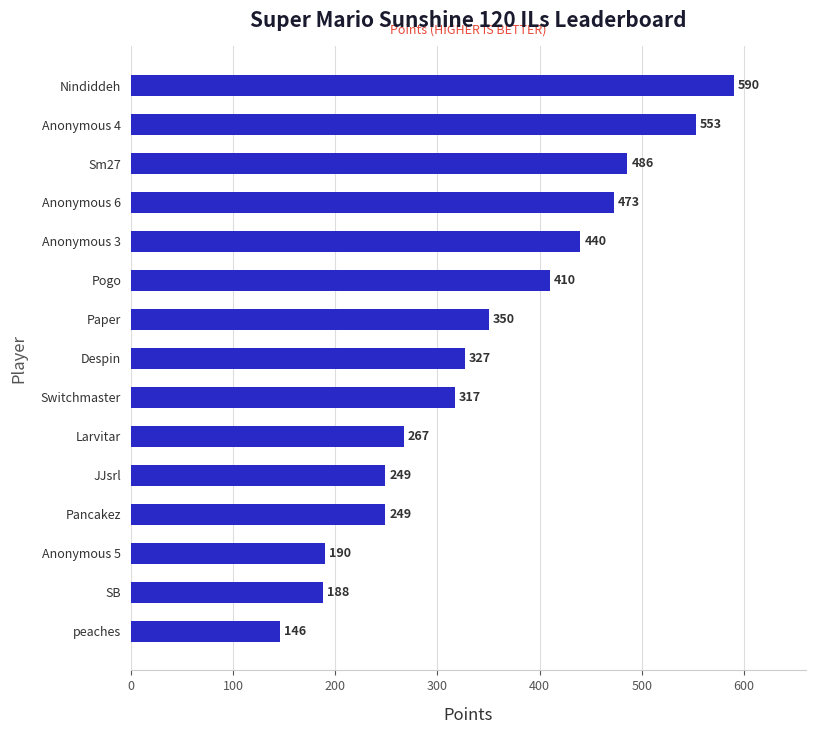

Count the number of data series in this chart.

1